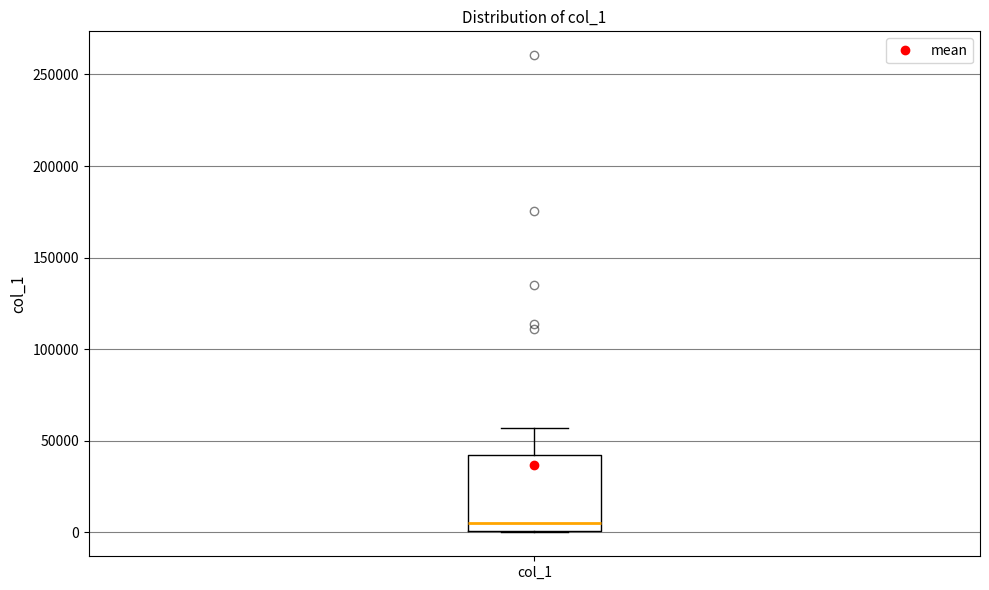

Where is the lower edge of the box for col_1 on the y-axis? The values are not printed on the chart, so give them approximately, as read against the axis.

0